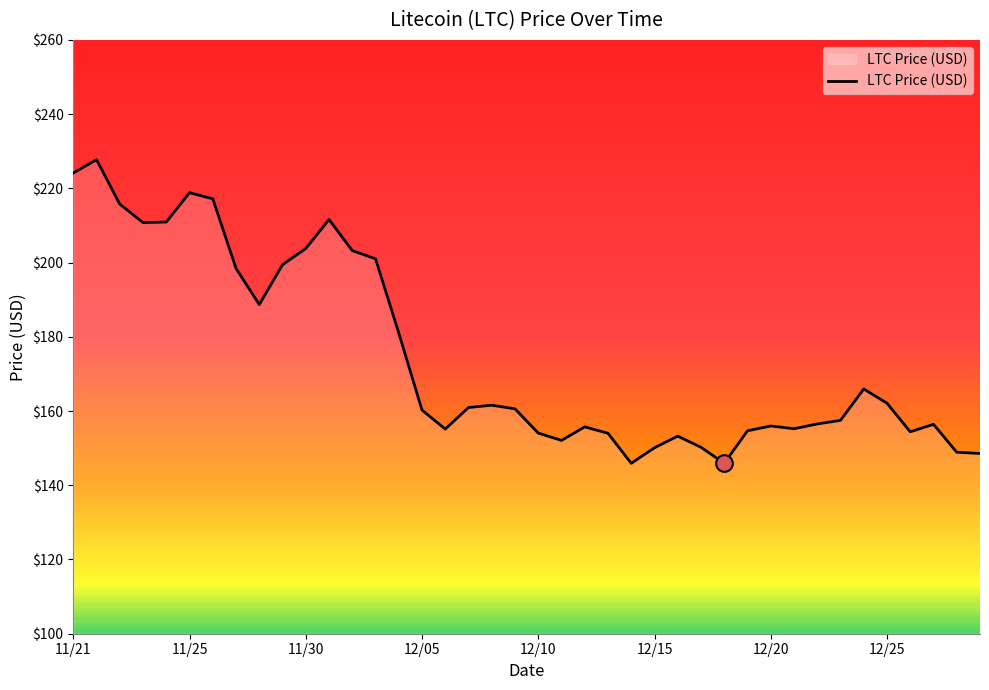

What is the difference between the maximum and minimum values?

81.8